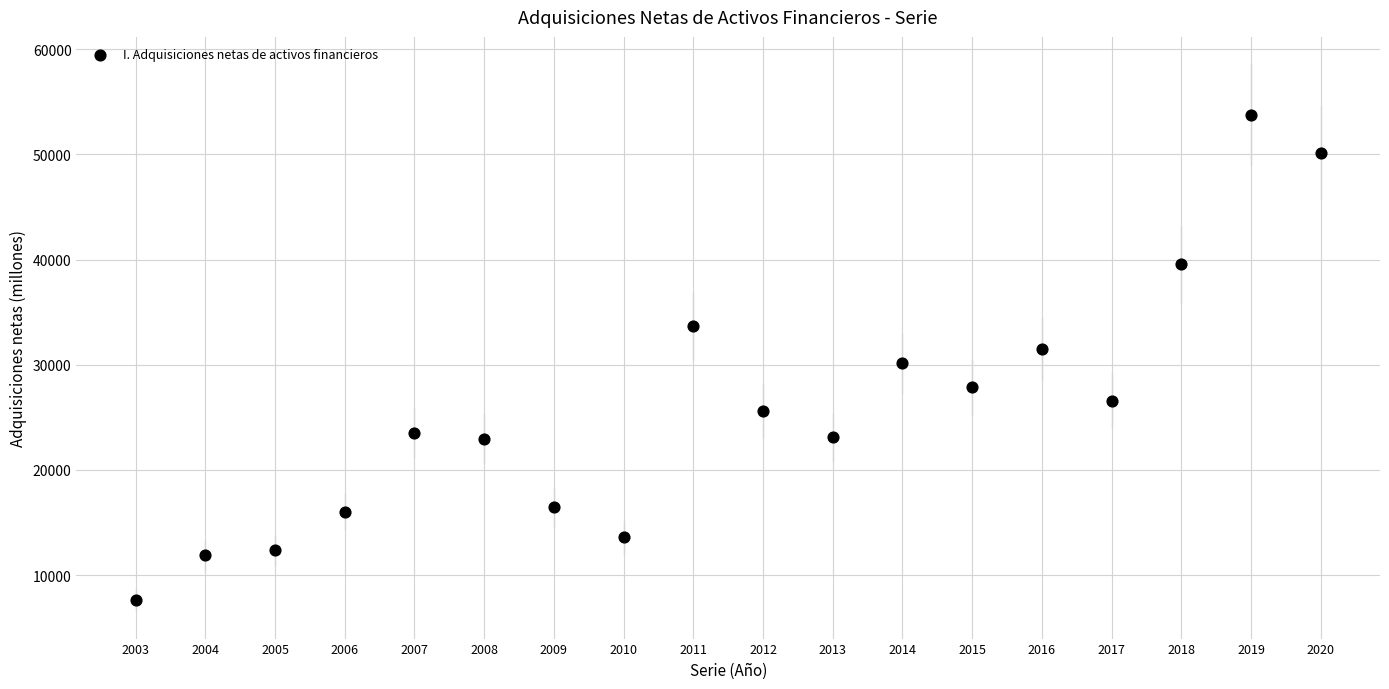

What is the range of X values (max minus min)?

17